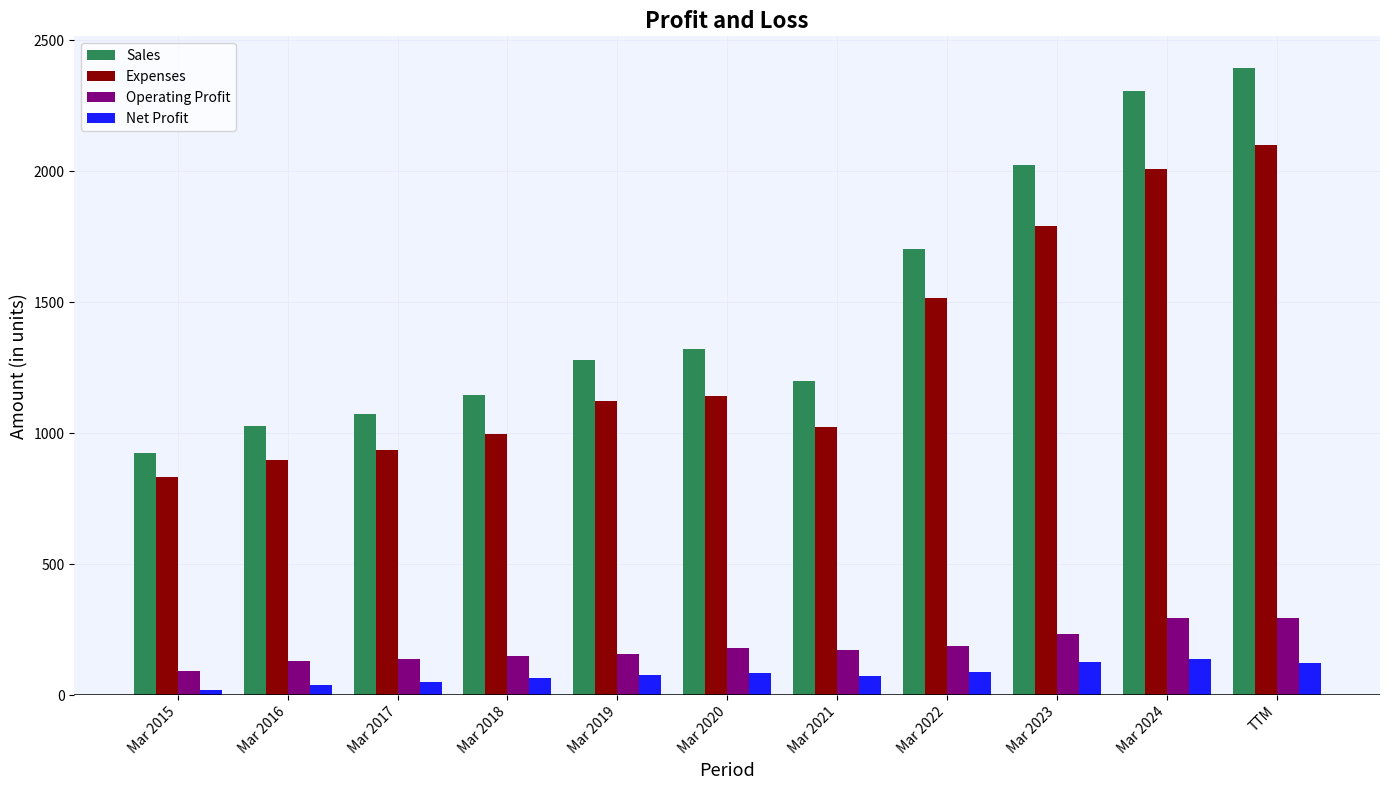

The Sales series shows 671 at Mar 2019. True or false?

False